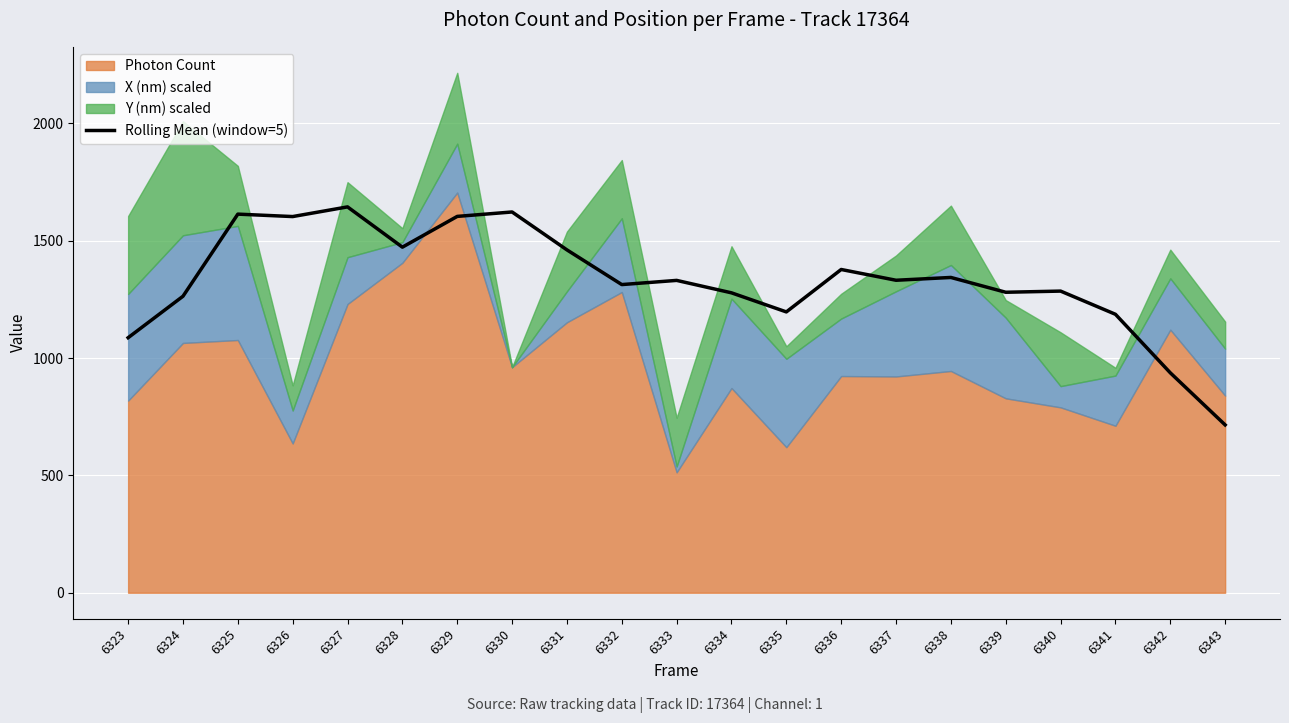

What is the change in value from 6329 to 6331?

-142.7